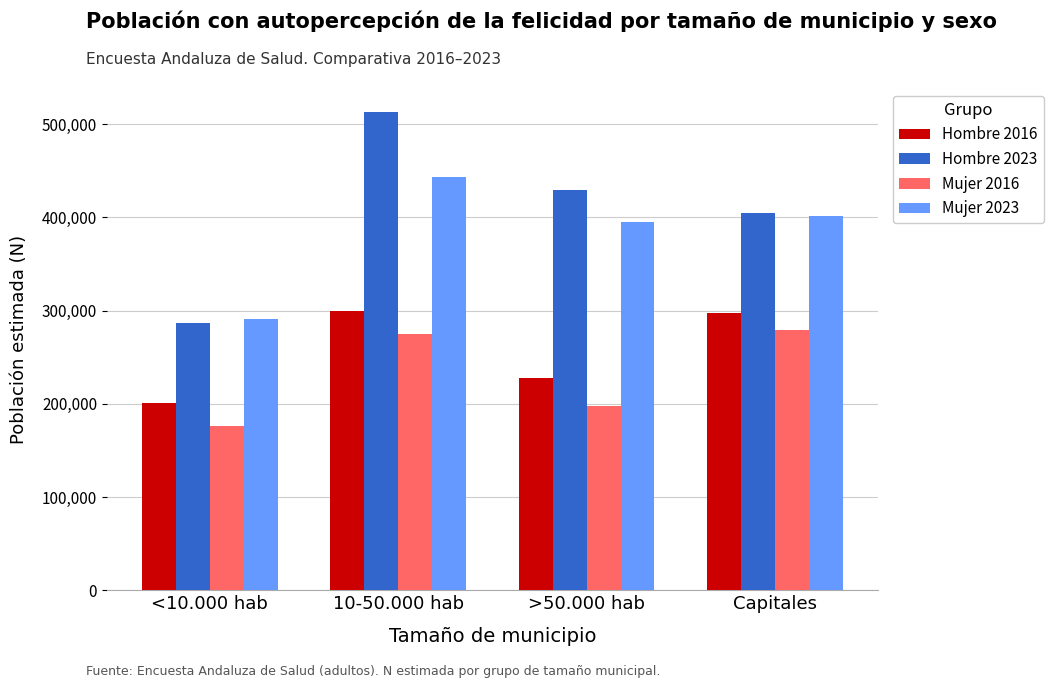

How many distinct data groups are displayed?

4